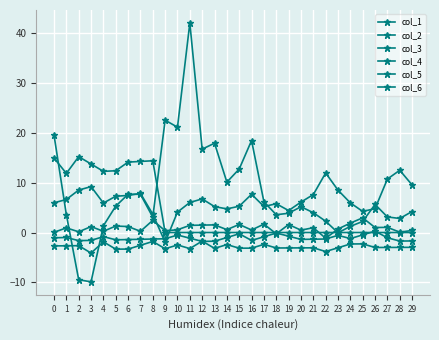

Is the value of col_5 at 5 greater than the value of col_4 at 16?

No